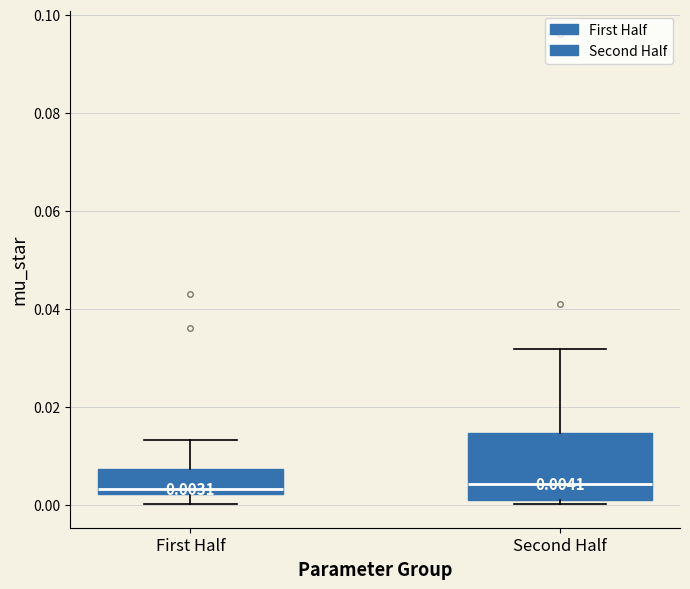

Which box is the tallest, from its lower edge to its upper edge?

Second Half